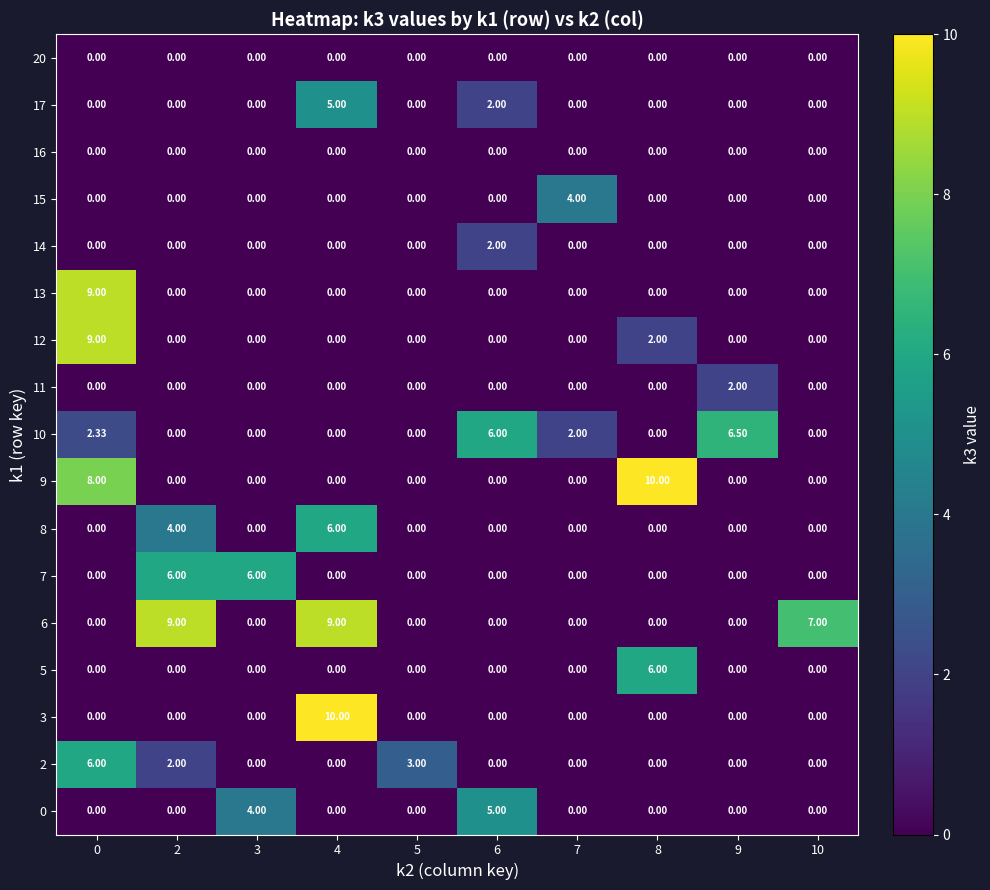

Is the value of 9 at 0 greater than the value of 6 at 0?

Yes